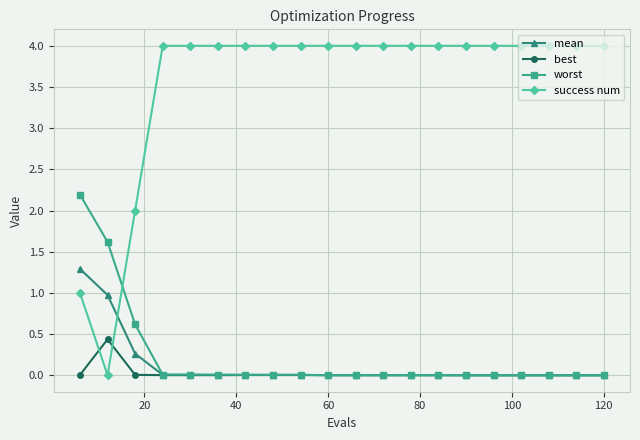

Which series has the largest total across all categories?

success num